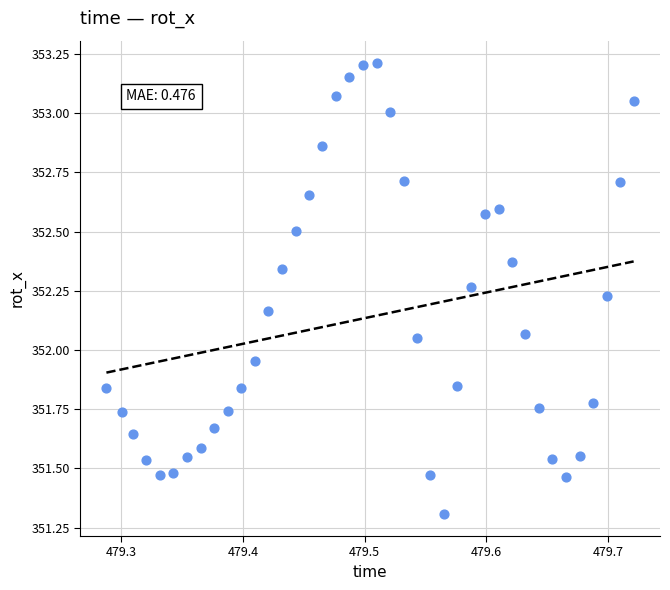

What is the range of X values (max minus min)?

0.4